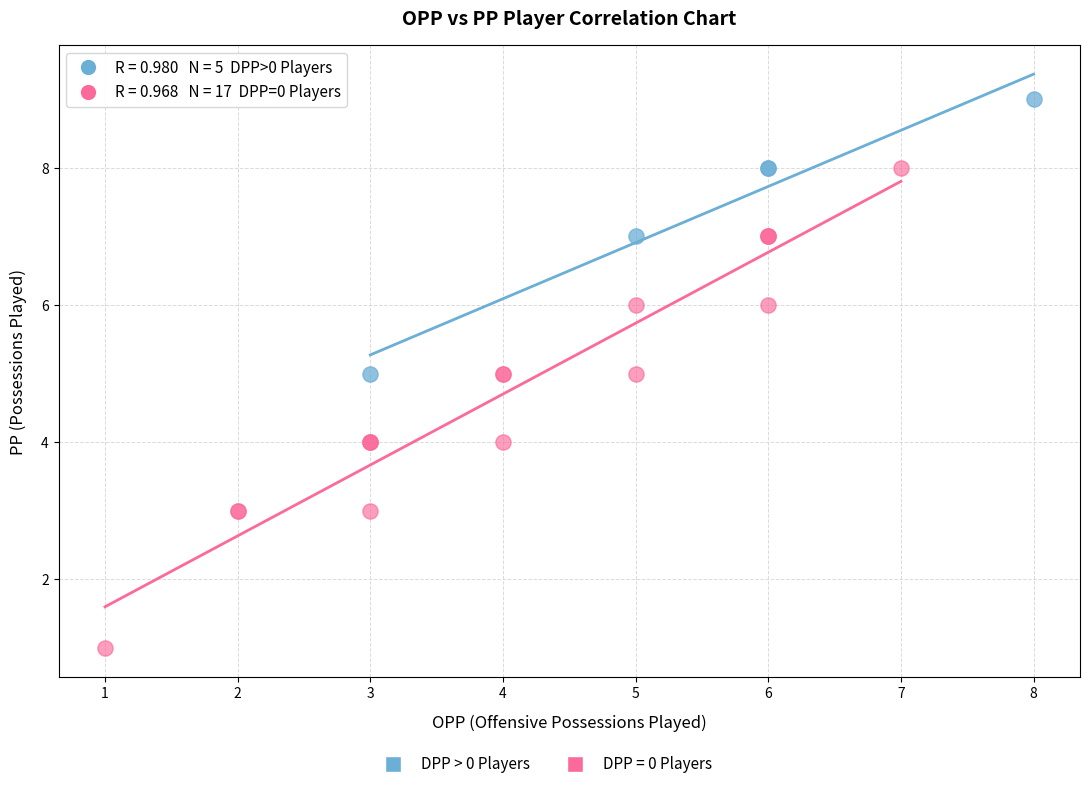

Which series reaches the maximum Y coordinate?

DPP > 0 Players